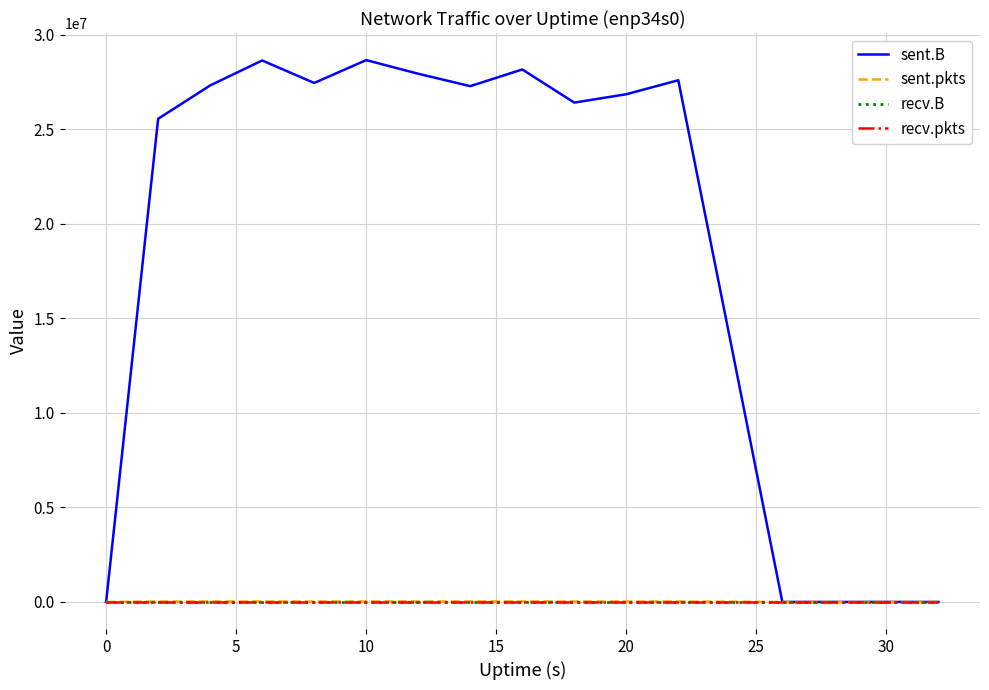

Is this an area chart (filled region under the line)?

No